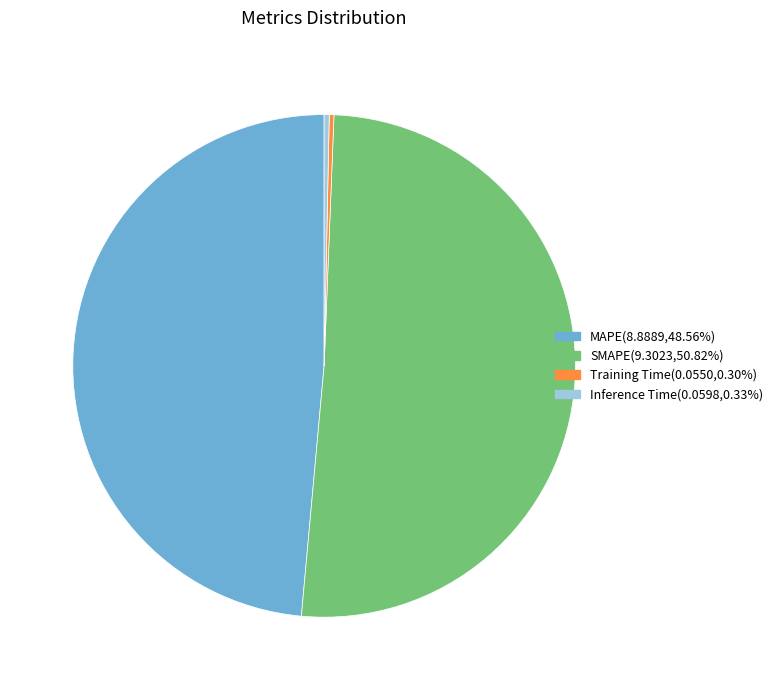

Does Inference Time account for over 50% of the chart?

No